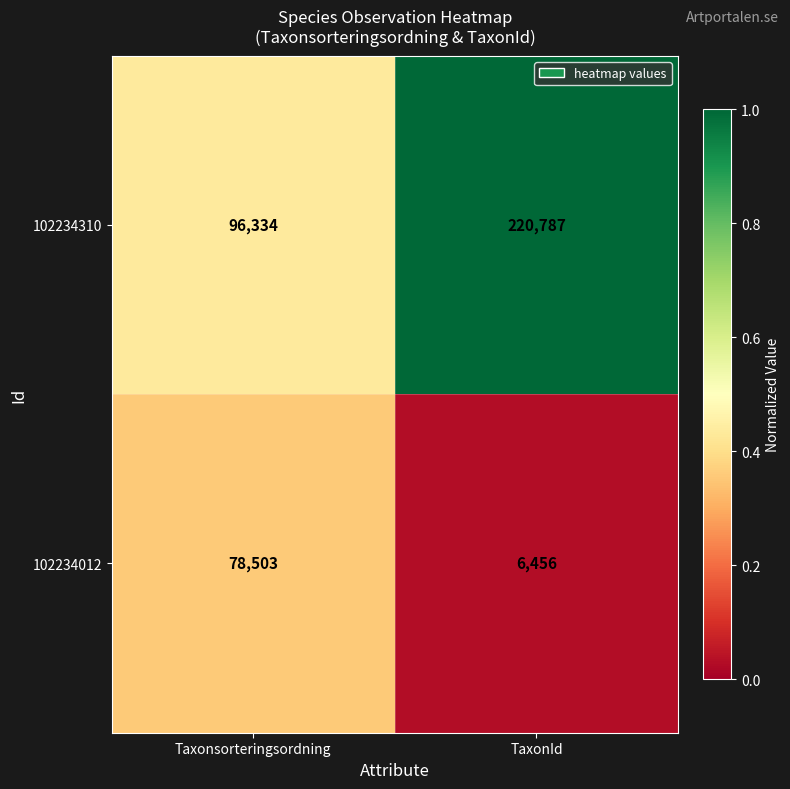

At which category is the sum across all series the highest?

TaxonId